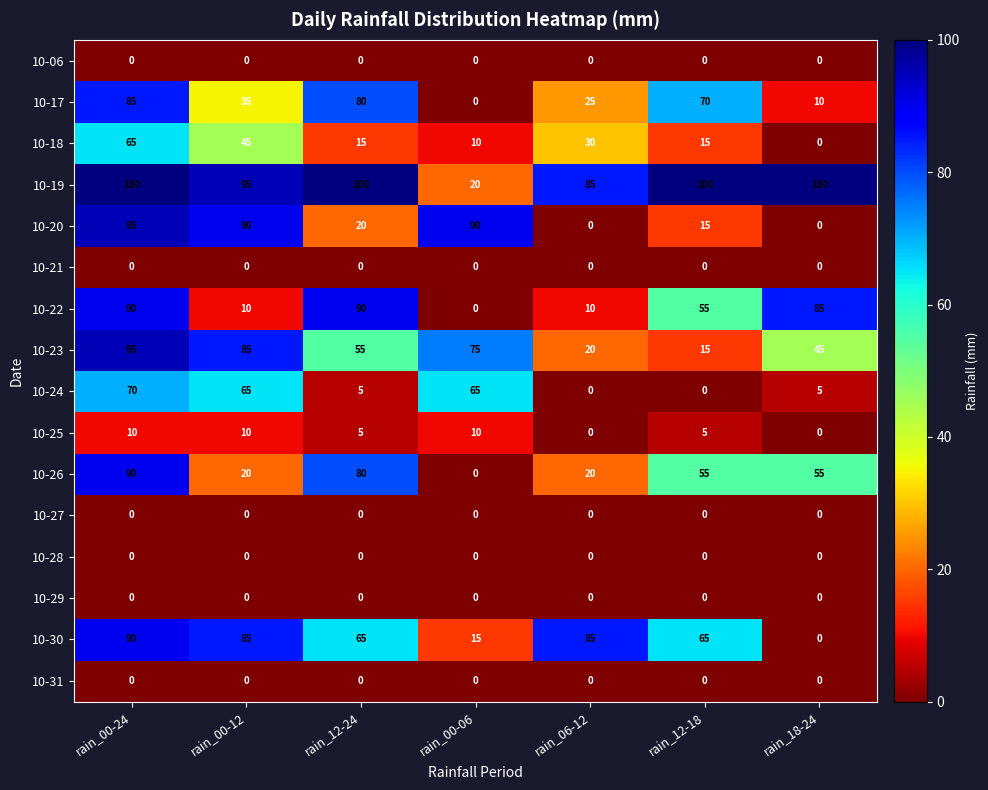

At how many categories does at least one series exceed 45?

7